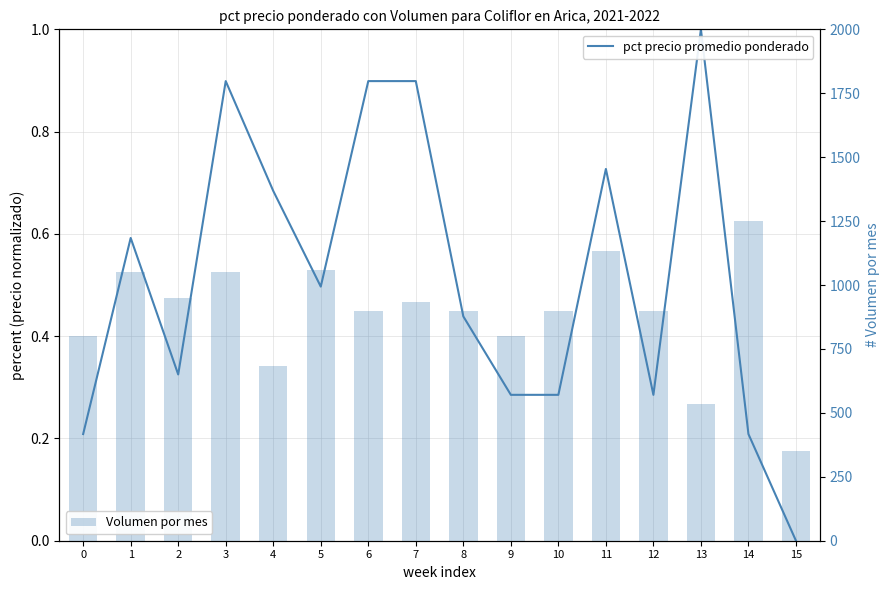

What are all the series names shown in the legend?

pct precio promedio ponderado, Volumen por mes